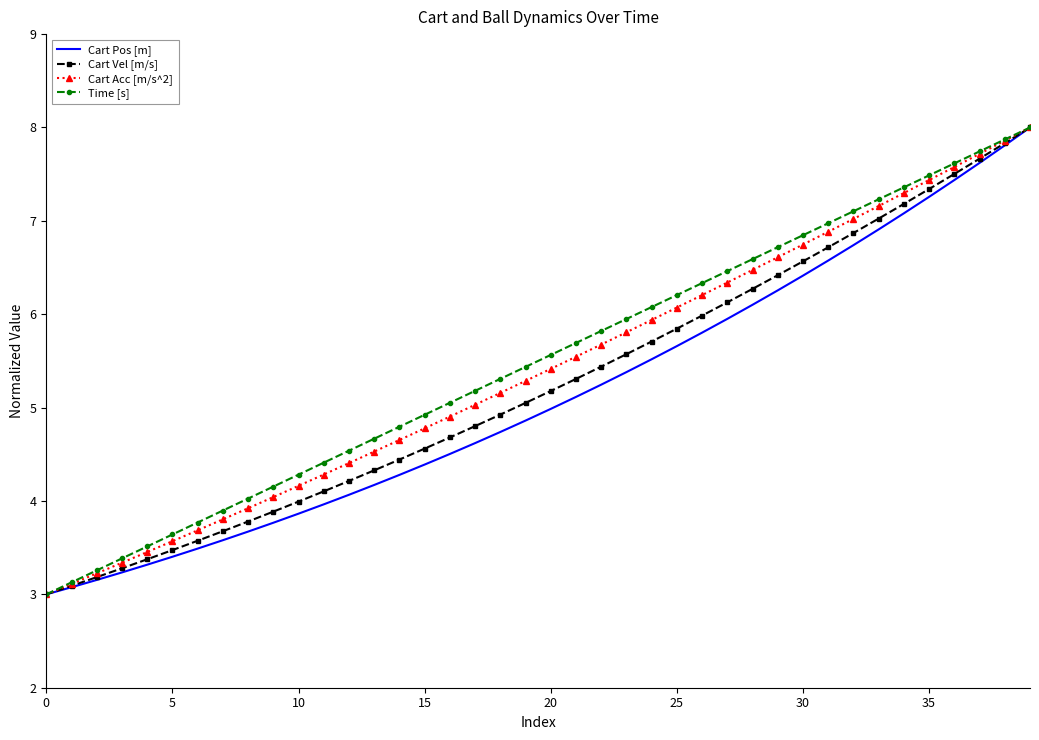

What is the minimum value for Cart Pos [m]?

3.0